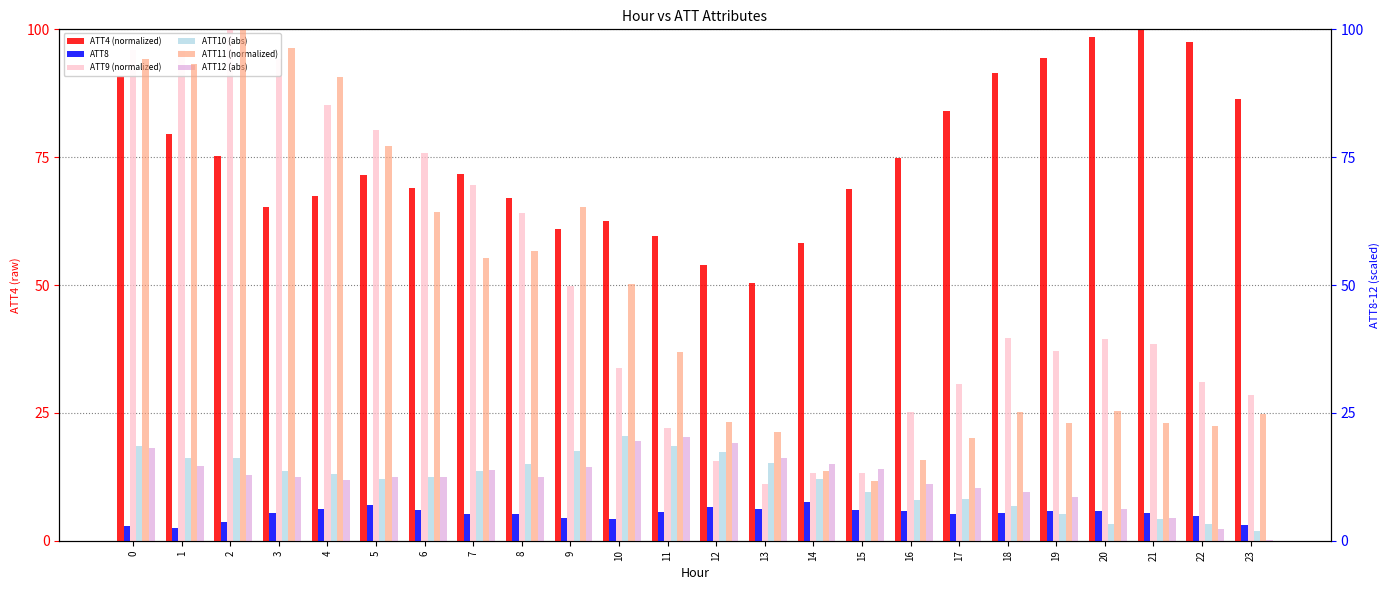

Where does the ATT8 series first go above 5?

3